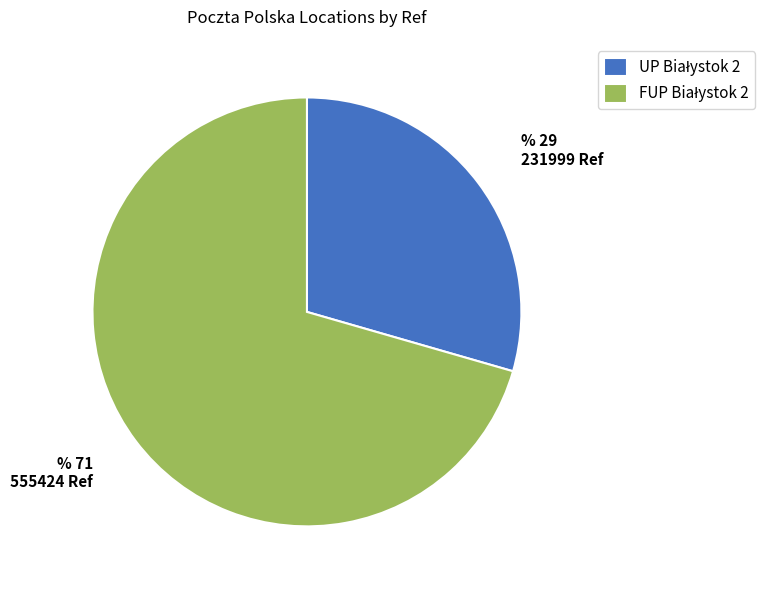

Is there a majority slice in this chart?

Yes